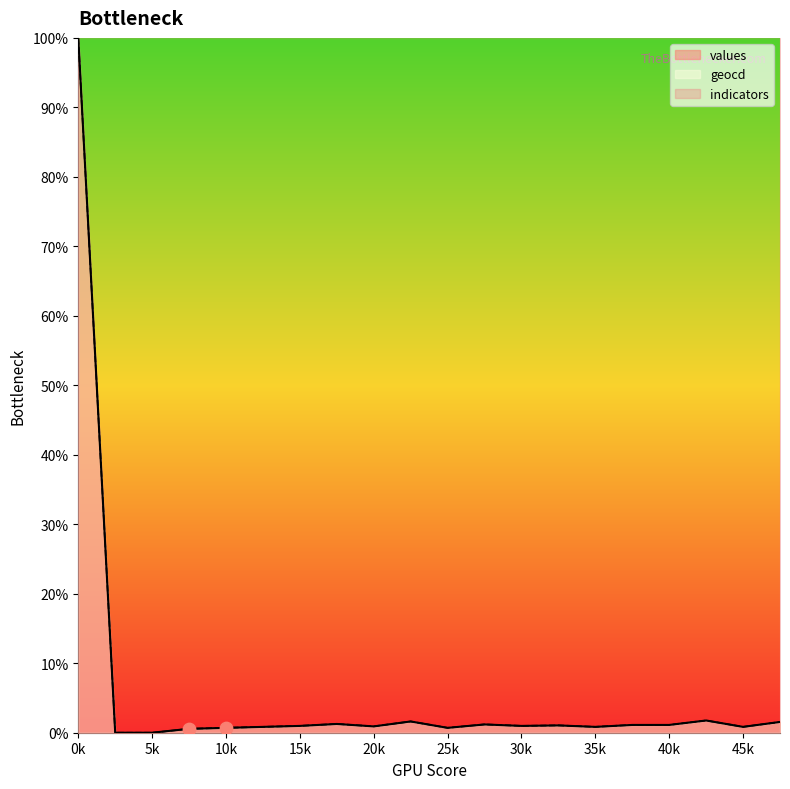

Which series has the widest spread of Y values?

values